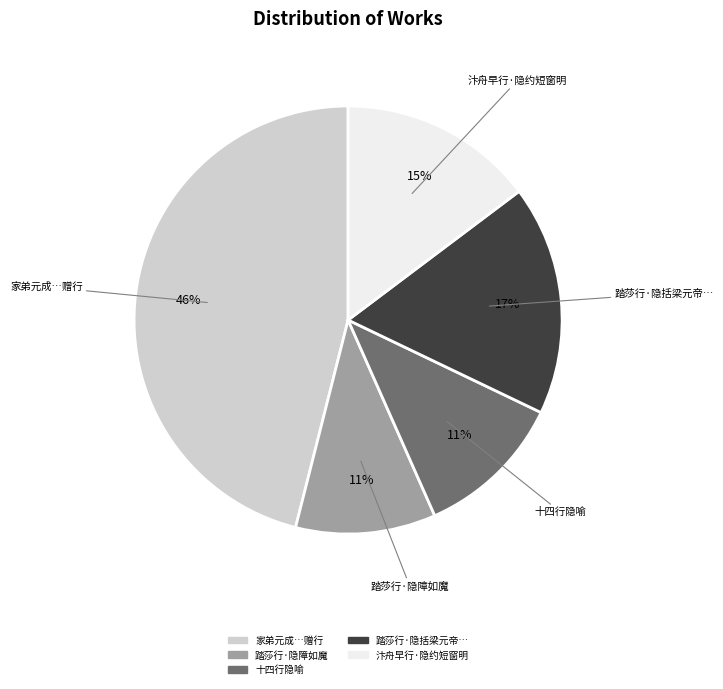

To the nearest percent, what is the difference between the largest and smallest slice percentages?

35%